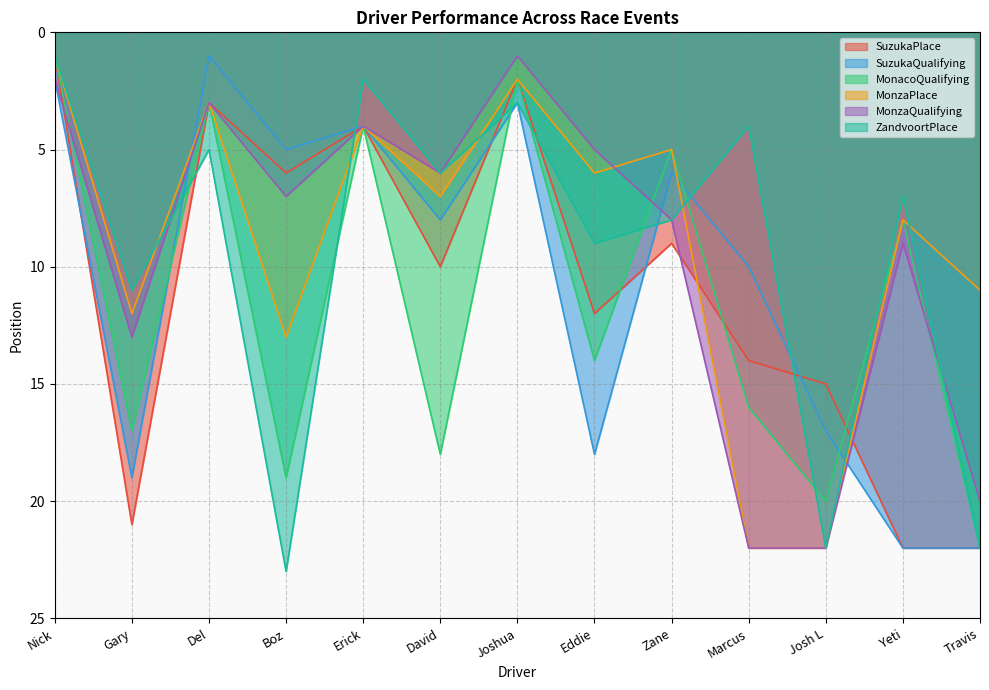

Is it true that SuzukaQualifying equals 6 at Erick?

False